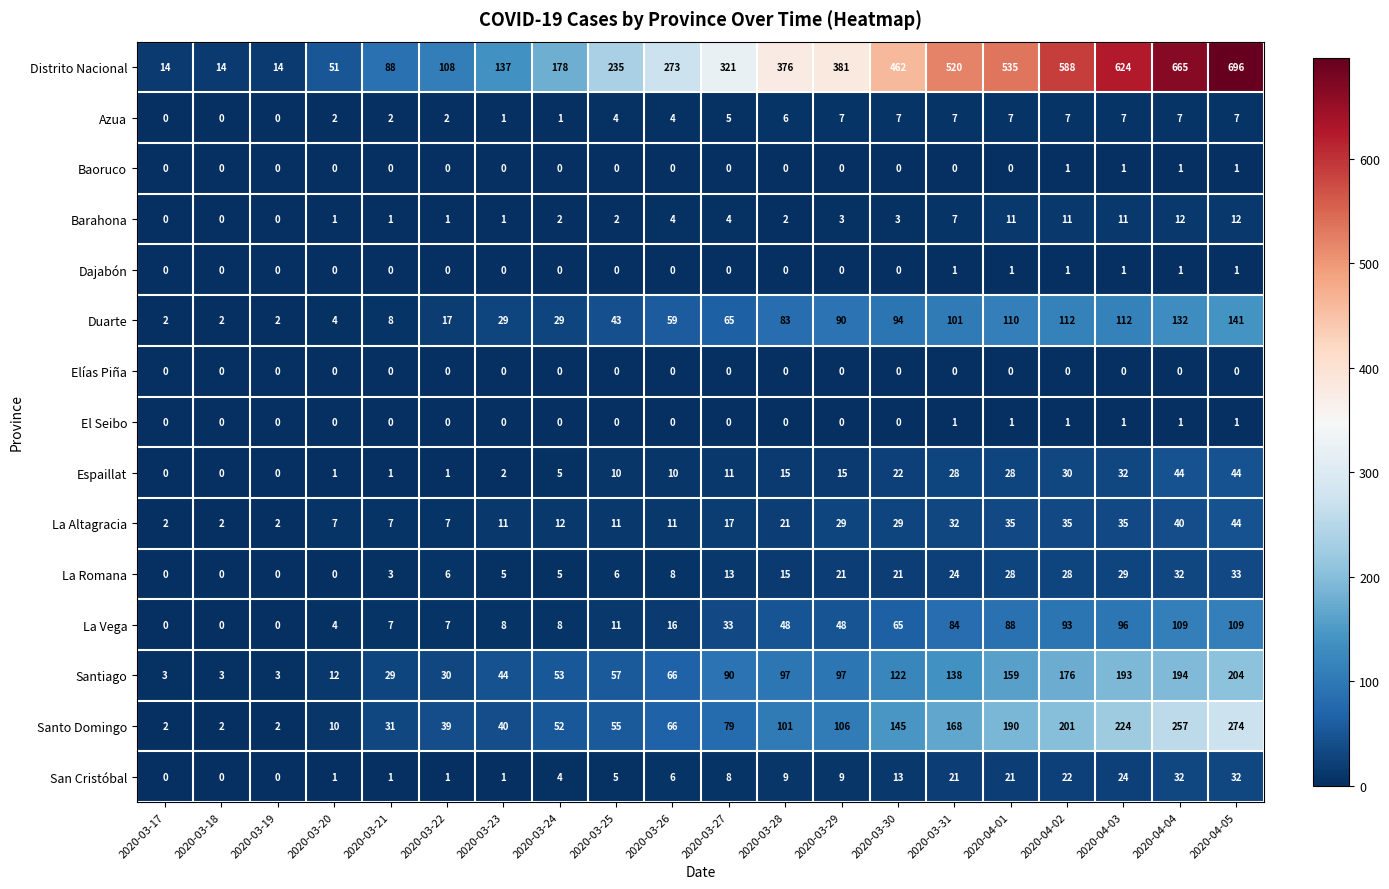

What is the spread (max minus min) of values at 2020-04-02?

588